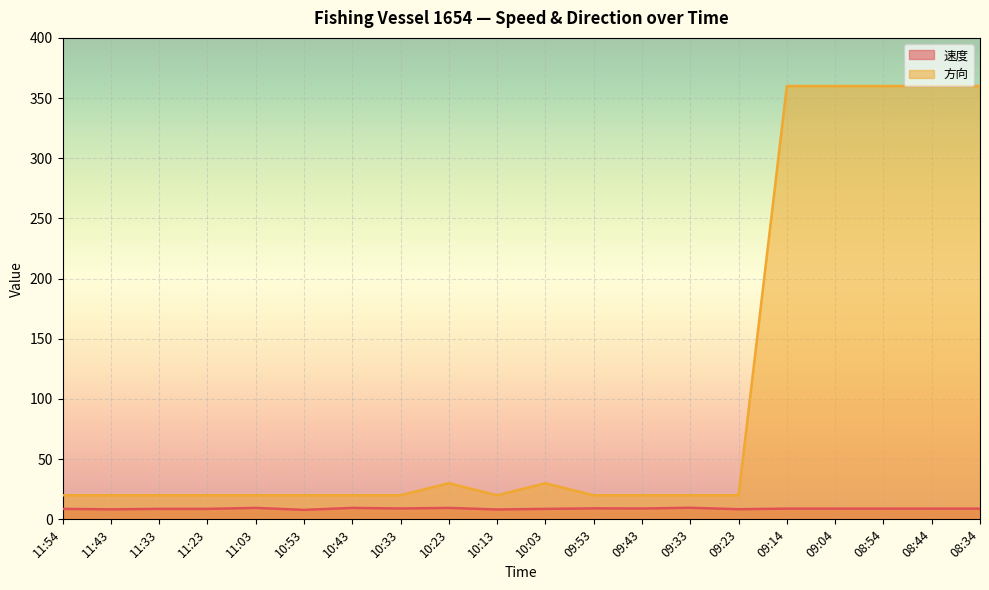

How many lines are shown in the chart?

2